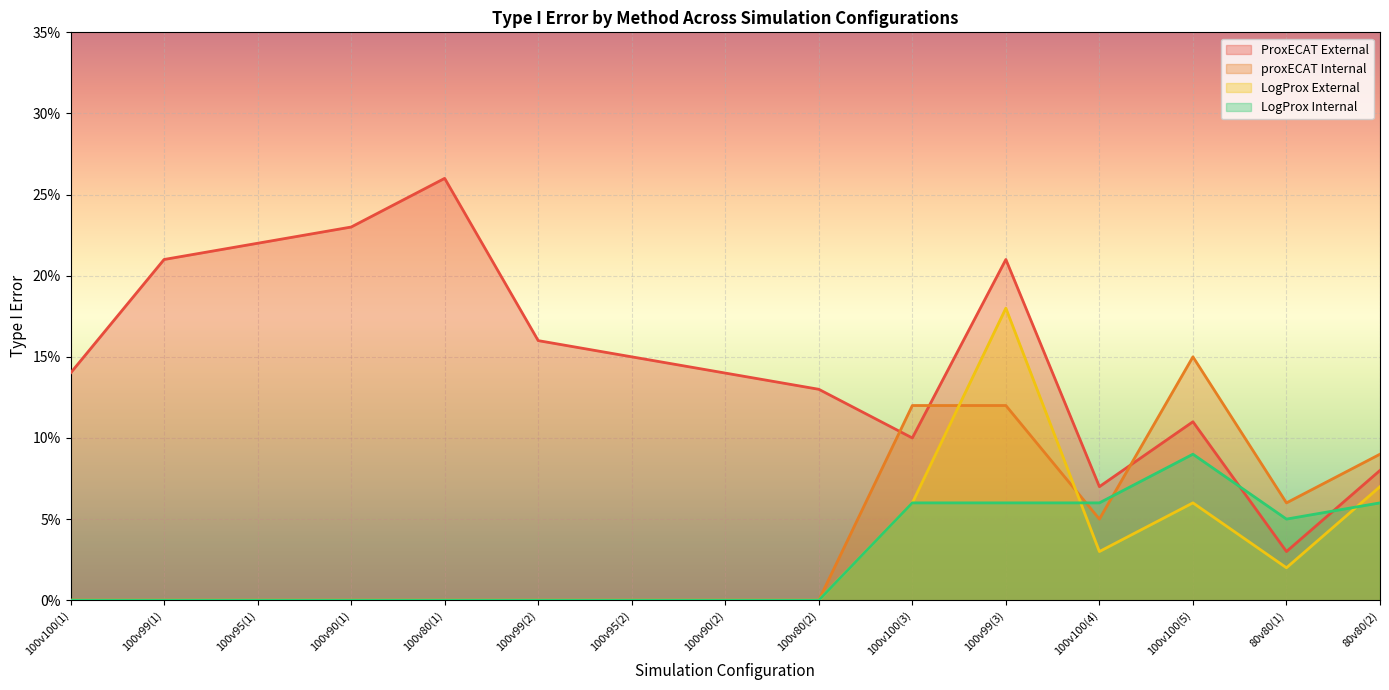

Does the chart display data point markers on the line(s)?

No